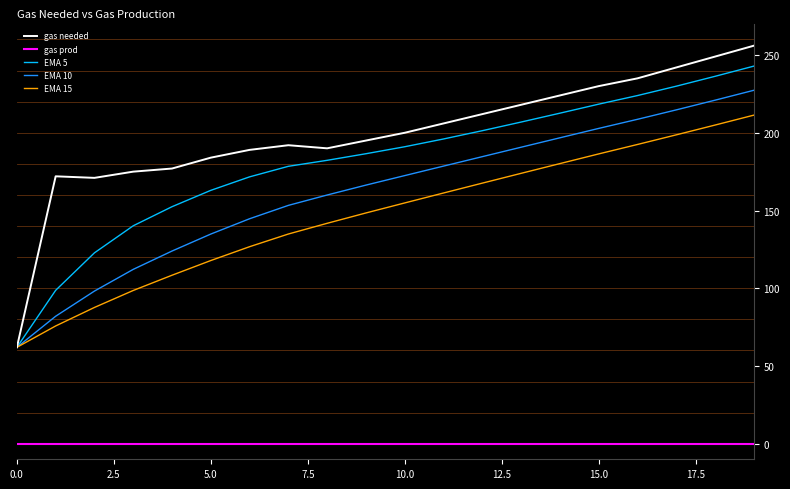

What is the highest value of the EMA 10 series?

227.3